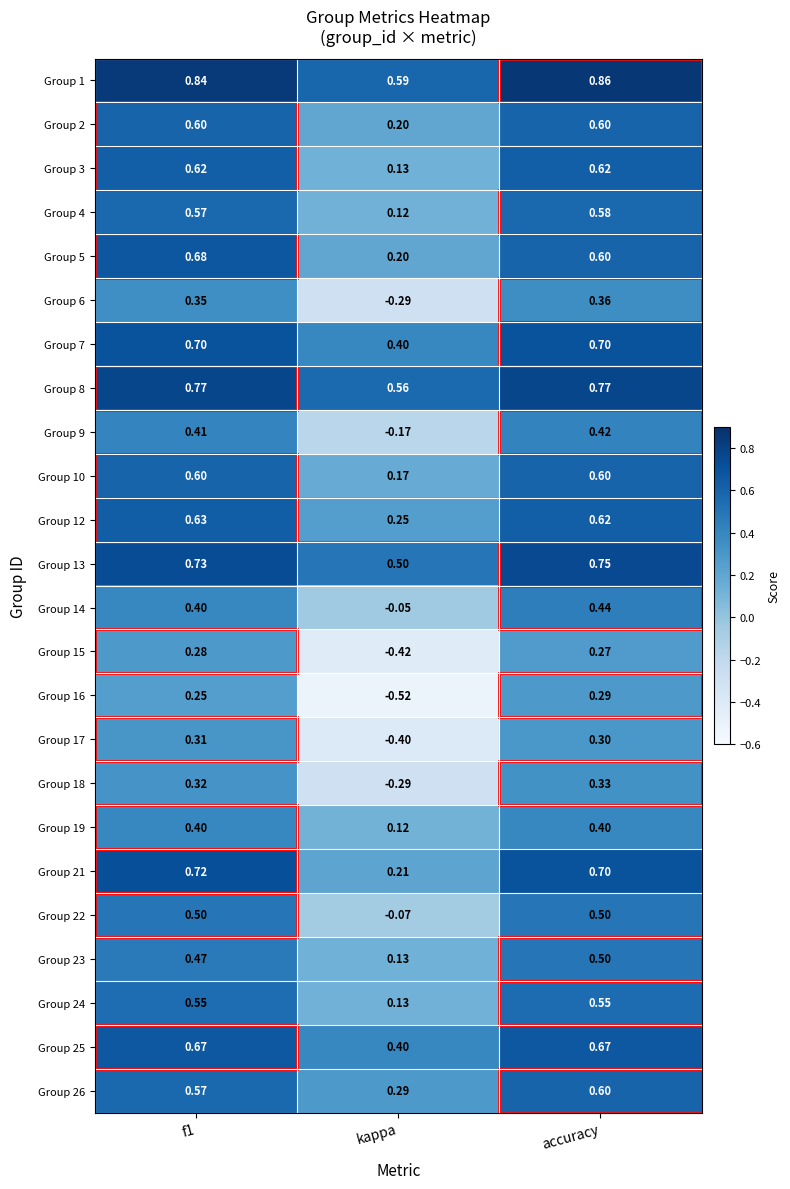

At which label is Group 8 closest to 0?

kappa